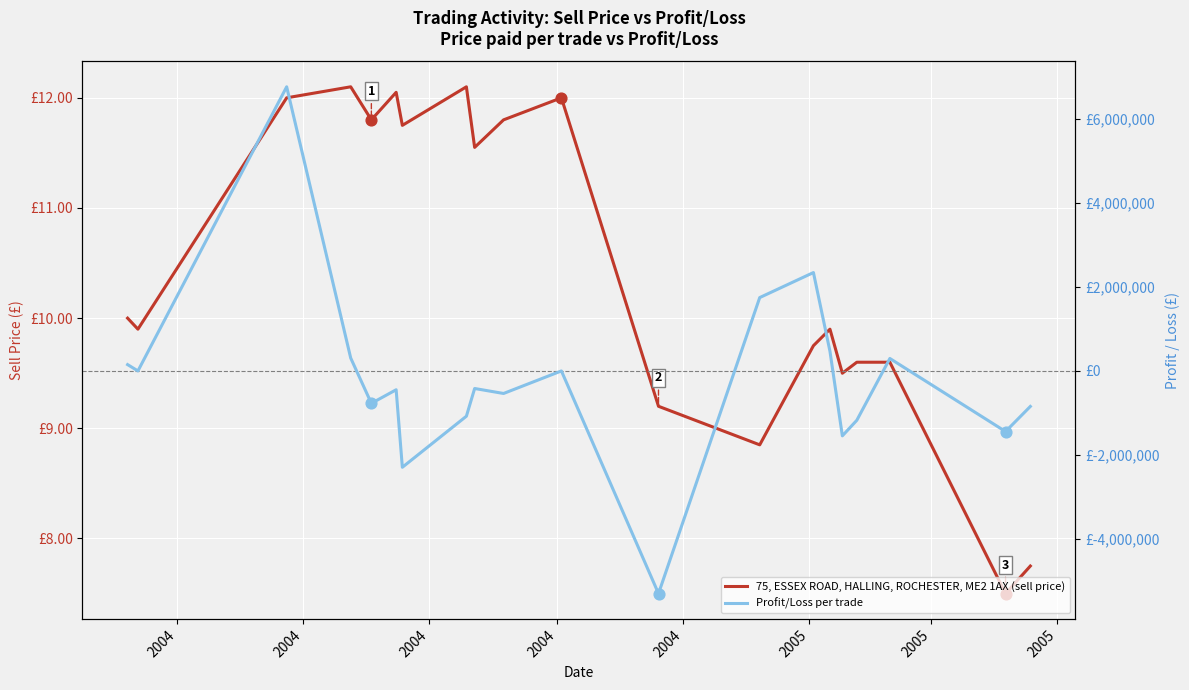

At how many categories does at least one series exceed 2344487?

1